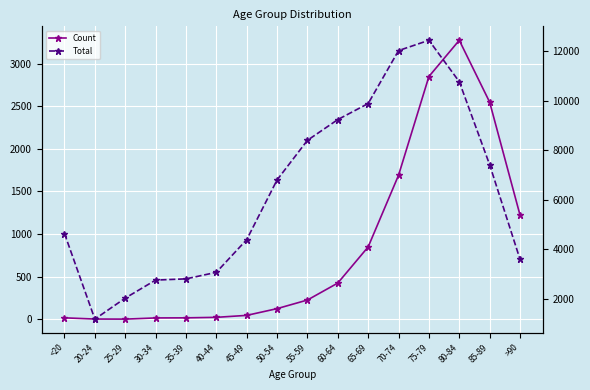

What is the minimum value shown in the chart?

3